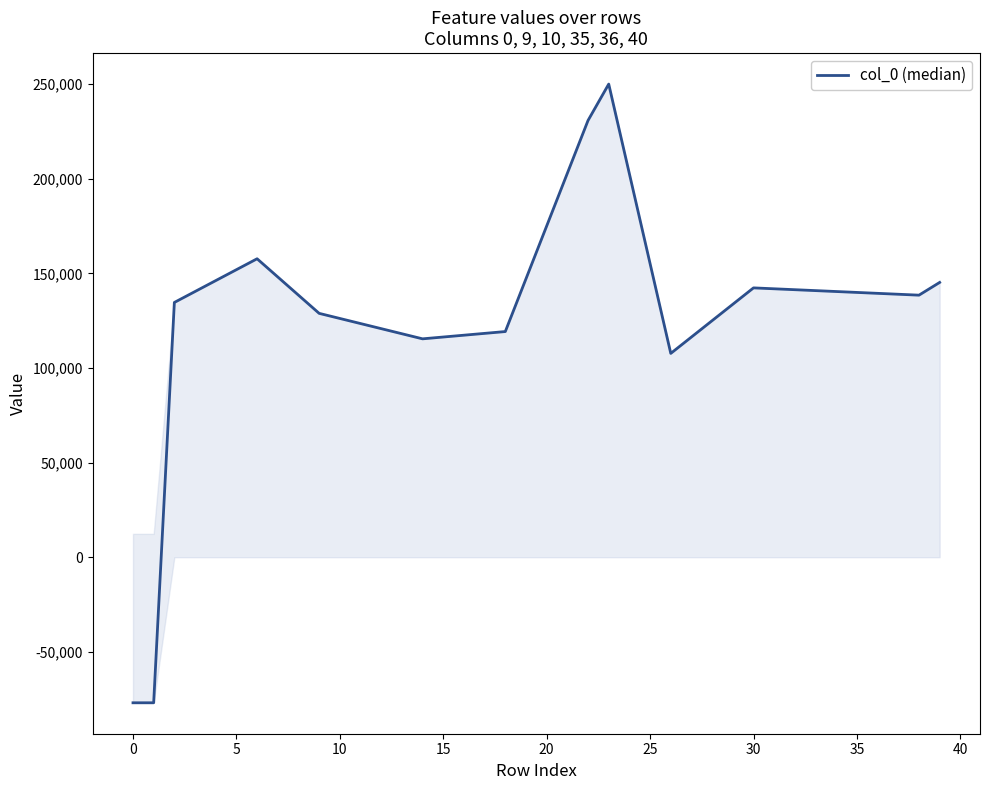

The chart shows a value of 133653.8 at 29. True or false?

True